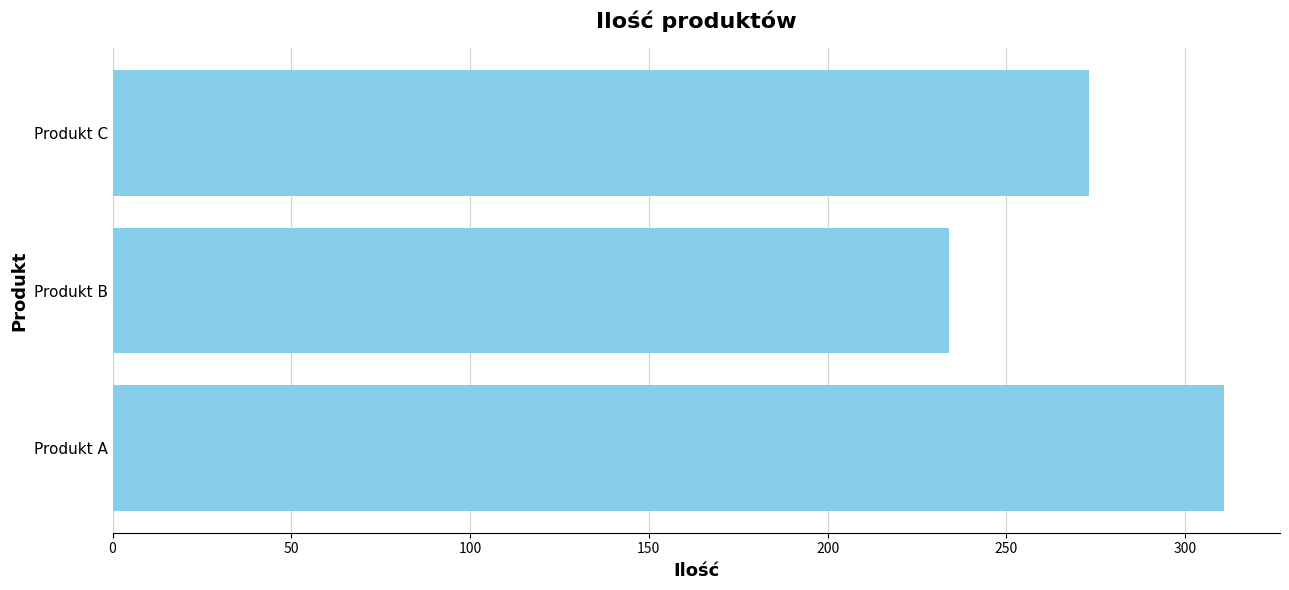

Is it true that the value at Produkt B is 234?

True